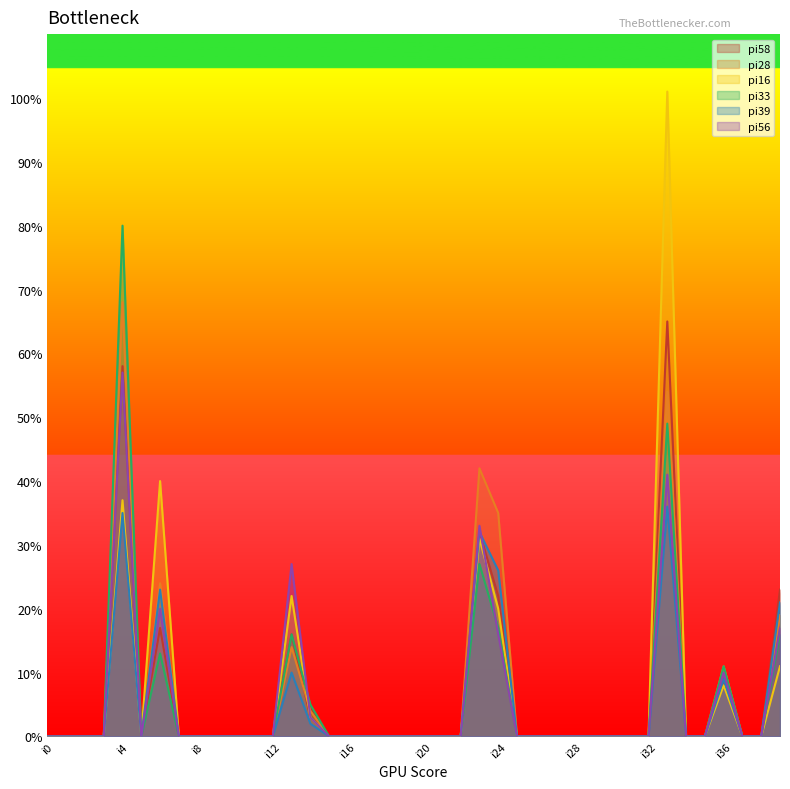

Is the value of pi56 at i22 greater than the value of pi16 at i27?

No